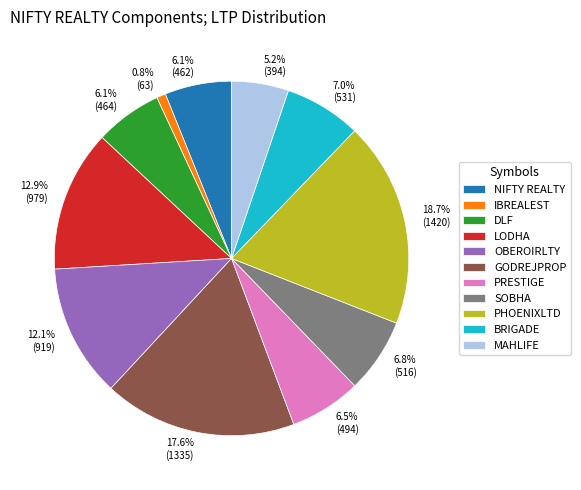

To the nearest percent, what is the combined percentage of GODREJPROP and LODHA?

31%